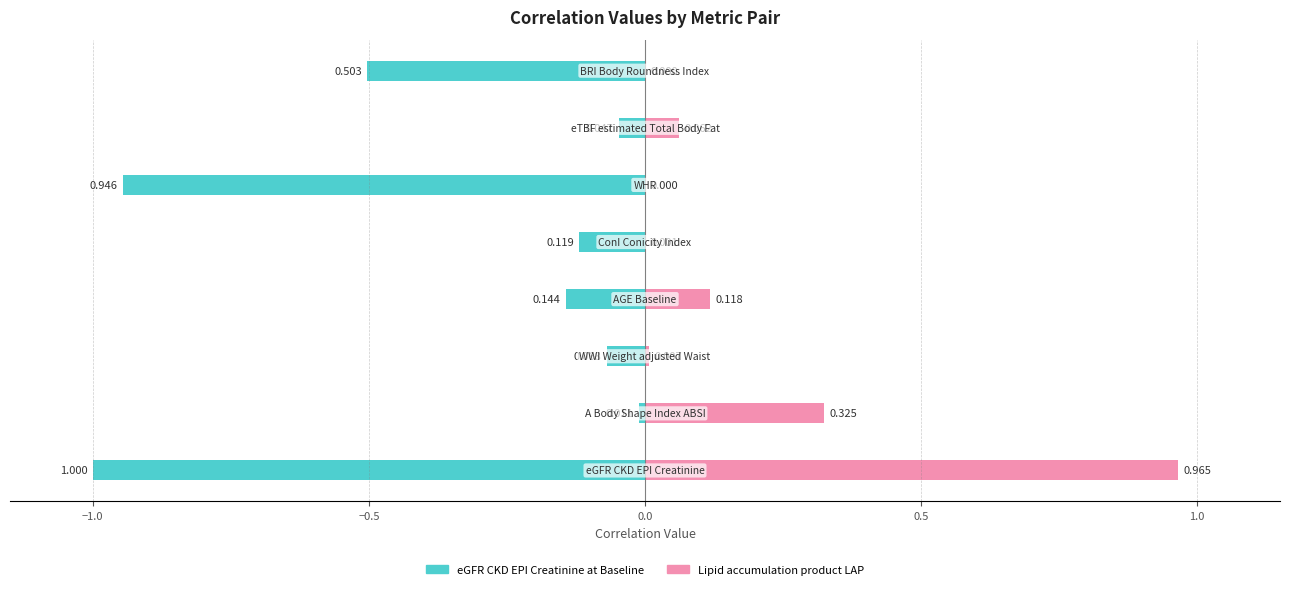

What are all the series names shown in the legend?

eGFR_CKD_EPI_Creatinine_at_Baseline, Lipid_accumulation_product_LAP